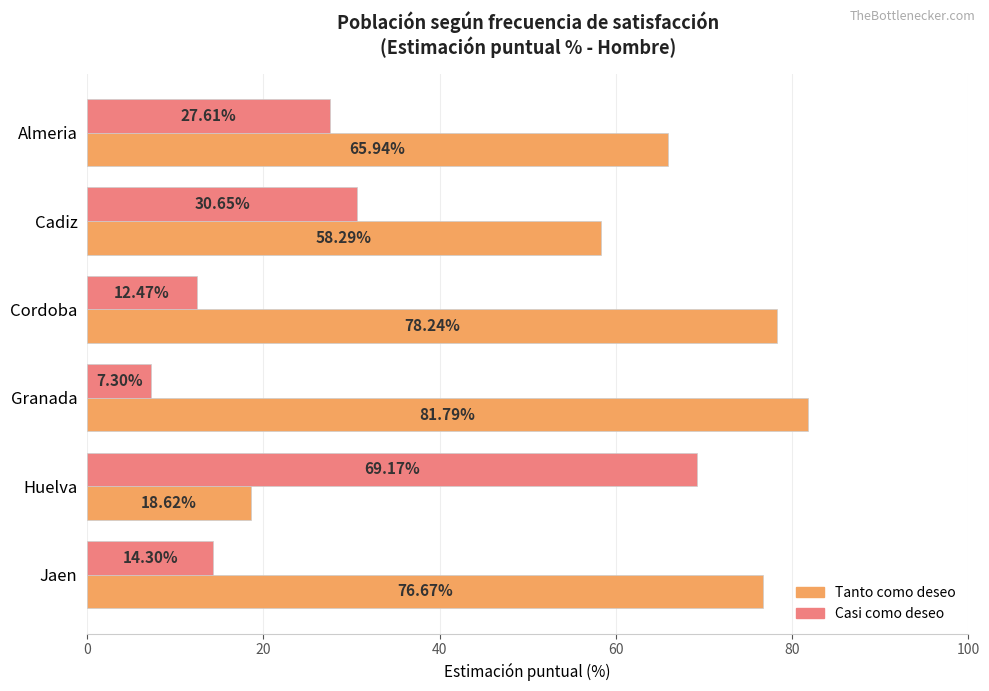

Which series has the largest total across all categories?

Tanto como deseo